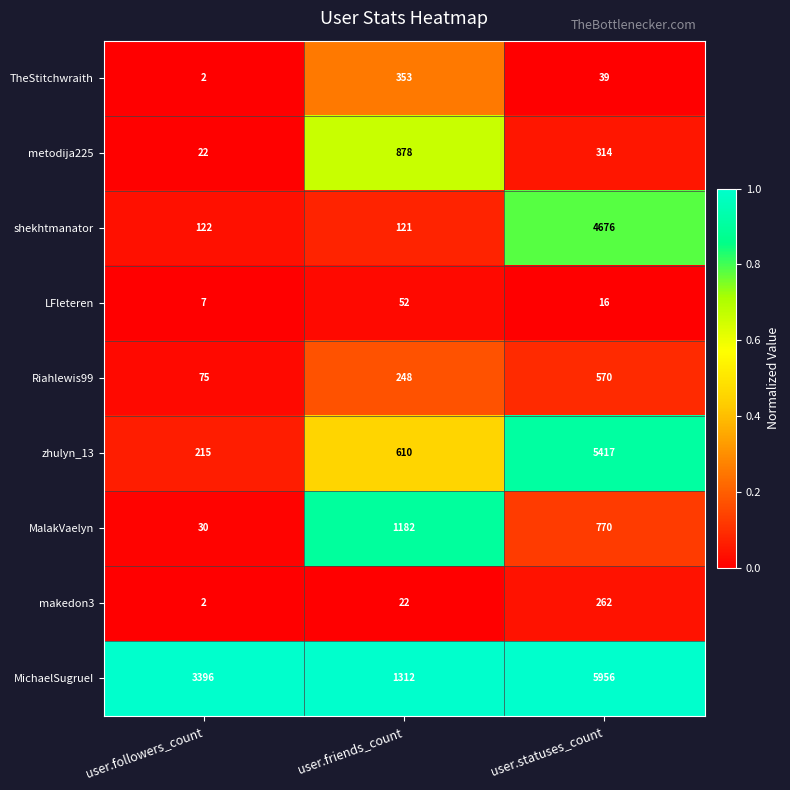

What is the average value of the Riahlewis99 series?

298